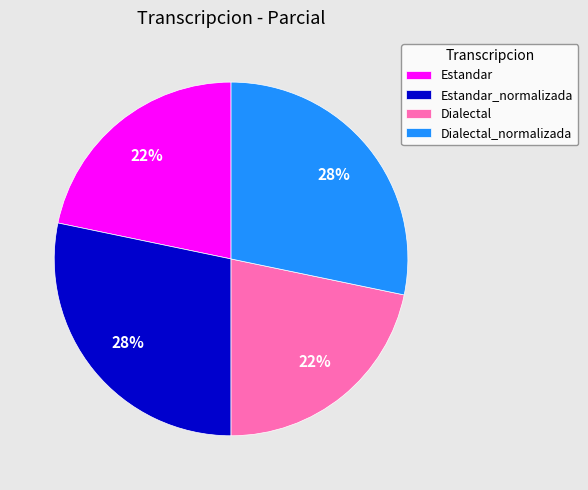

To the nearest percent, what portion does Estandar represent?

22%